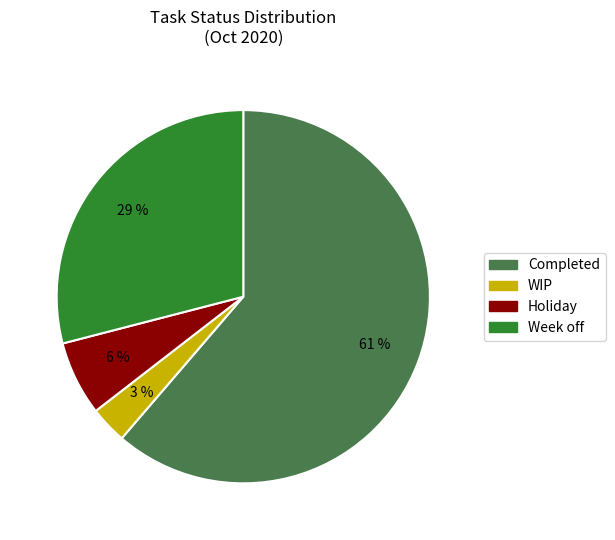

How many segments does this pie chart have?

4